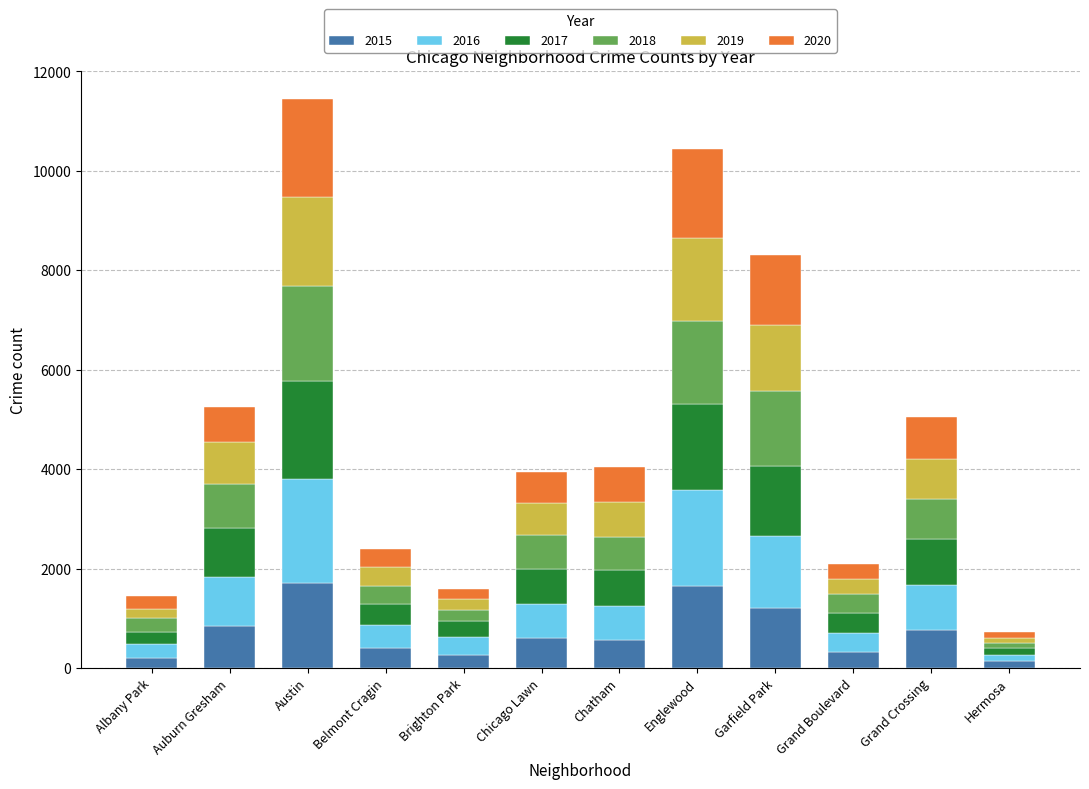

The 2015 series shows 1641 at Englewood. True or false?

True